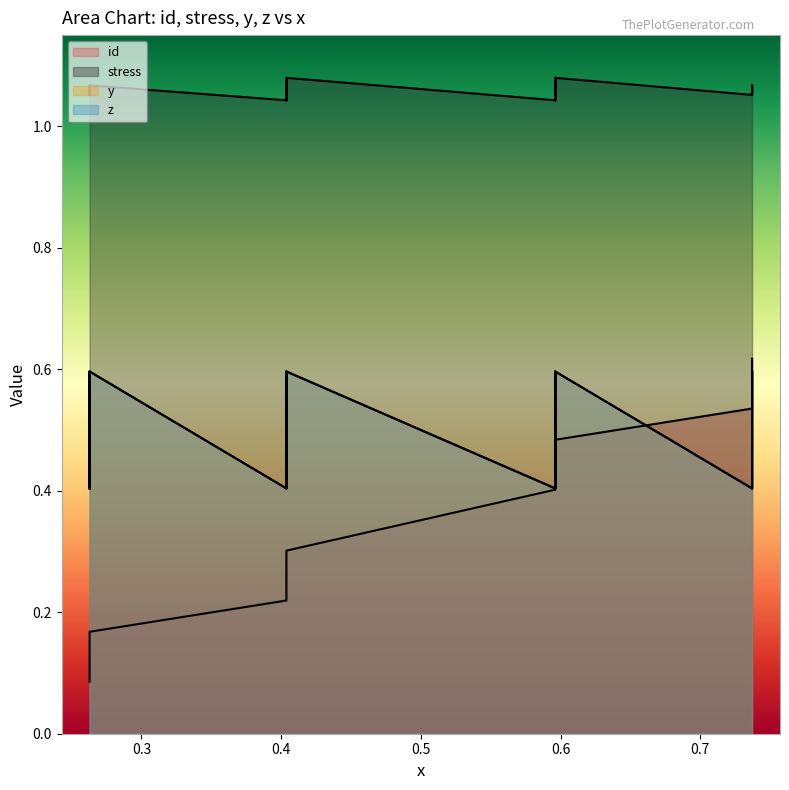

Rank the series by their maximum value, from highest to lowest.

stress, id, y, z